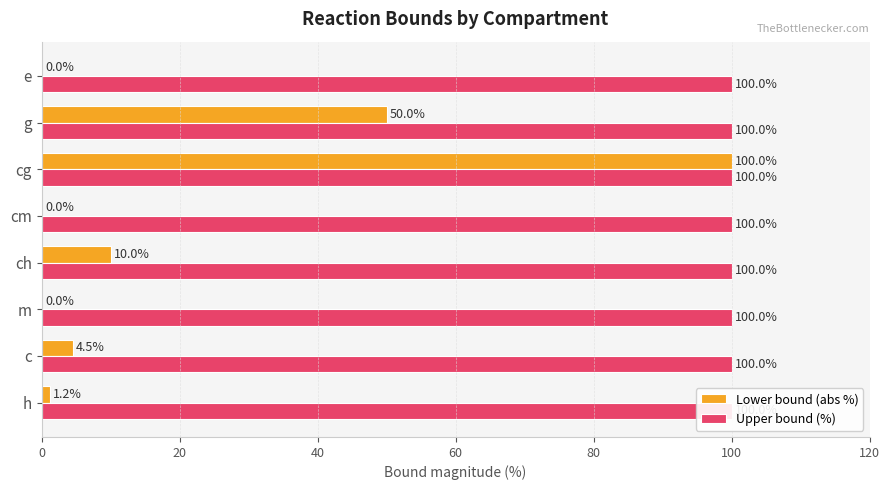

What is the maximum value for Lower bound (abs %)?

100.0